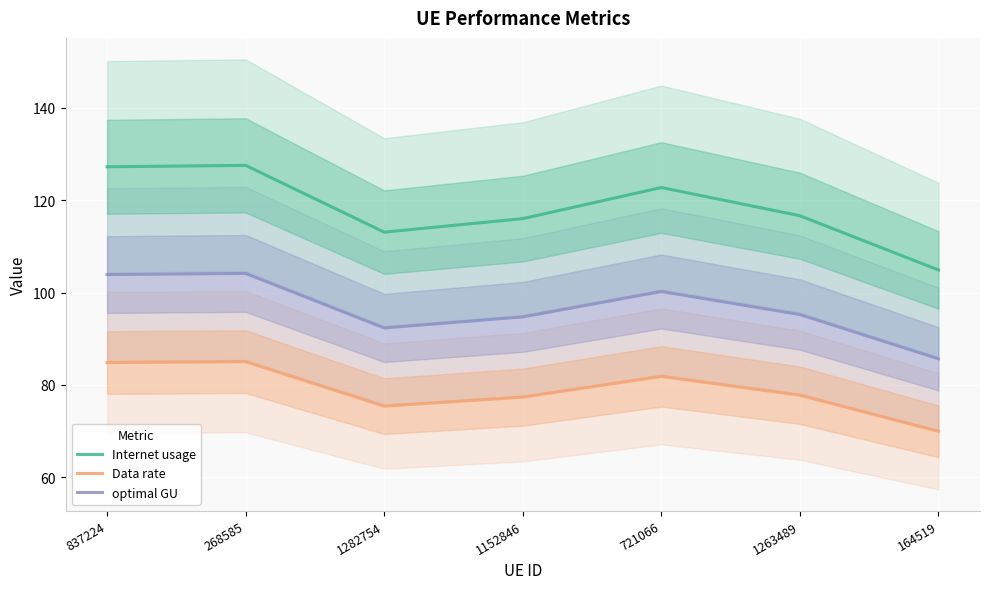

True or false: Internet usage has a value of 116.6 at 1263489.

True